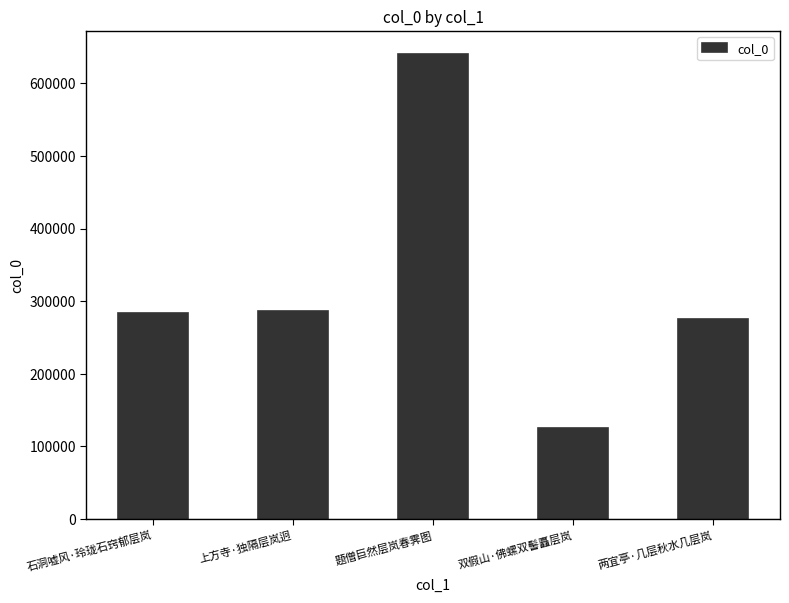

What is the label of the 1st bar from the right?

两宜亭·几层秋水几层岚